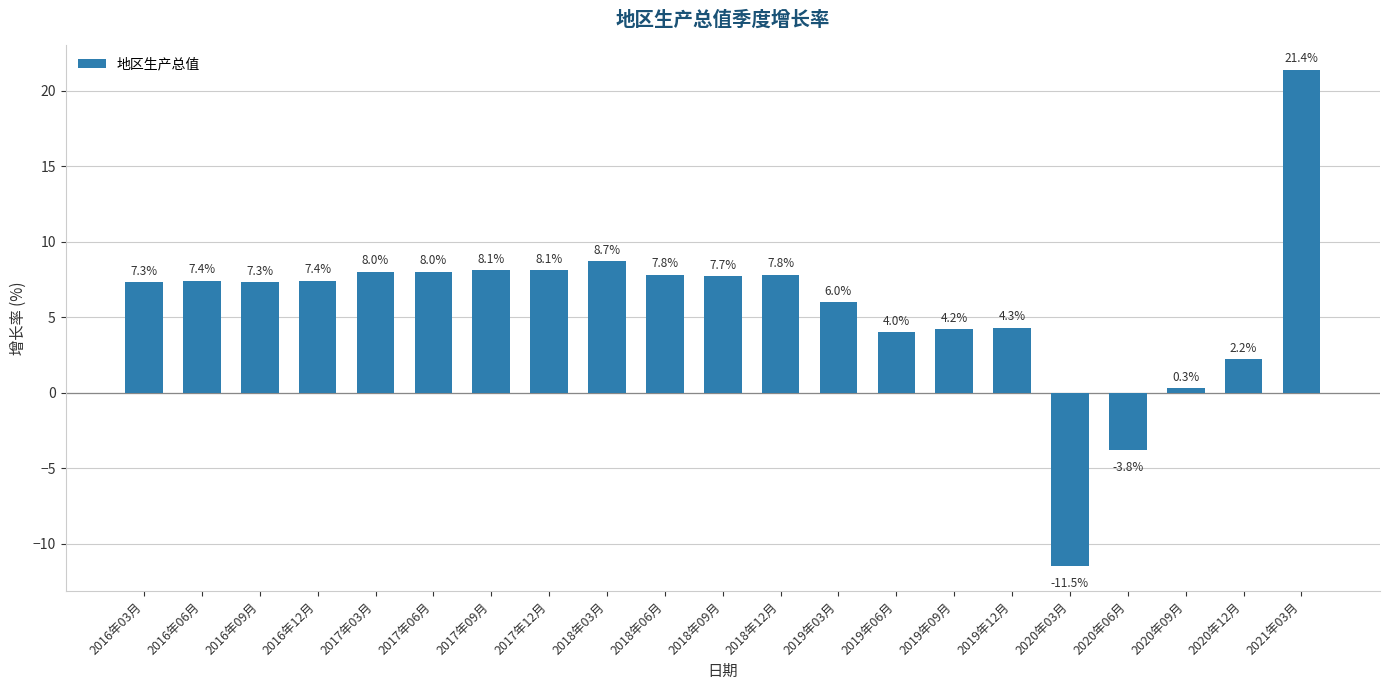

Reading left to right, extract all data points from this chart.

2016年03月=7.3	2016年06月=7.4	2016年09月=7.3	2016年12月=7.4	2017年03月=8.0	2017年06月=8.0	2017年09月=8.1	2017年12月=8.1	2018年03月=8.7	2018年06月=7.8	2018年09月=7.7	2018年12月=7.8	2019年03月=6.0	2019年06月=4.0	2019年09月=4.2	2019年12月=4.3	2020年03月=-11.5	2020年06月=-3.8	2020年09月=0.3	2020年12月=2.2	2021年03月=21.4